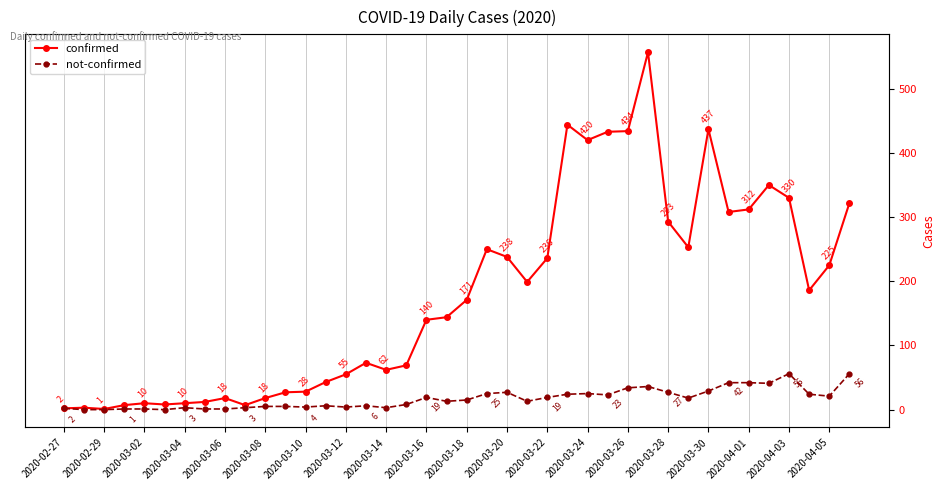

In confirmed, how many points are higher than both neighbors (excluding endpoints)?

9